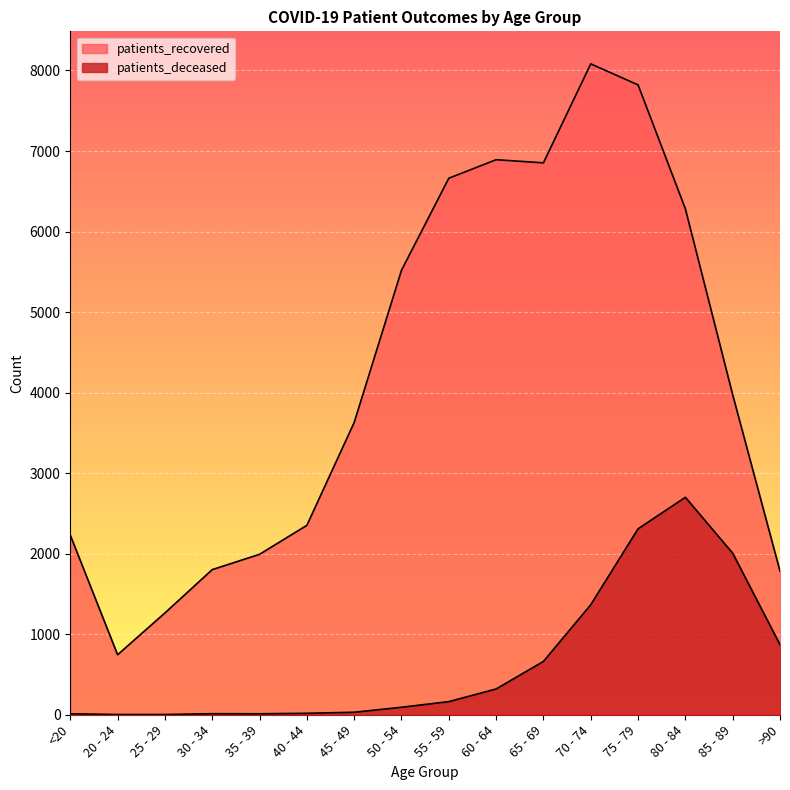

Rank the series at 80 - 84 from highest to lowest value.

patients_recovered, patients_deceased